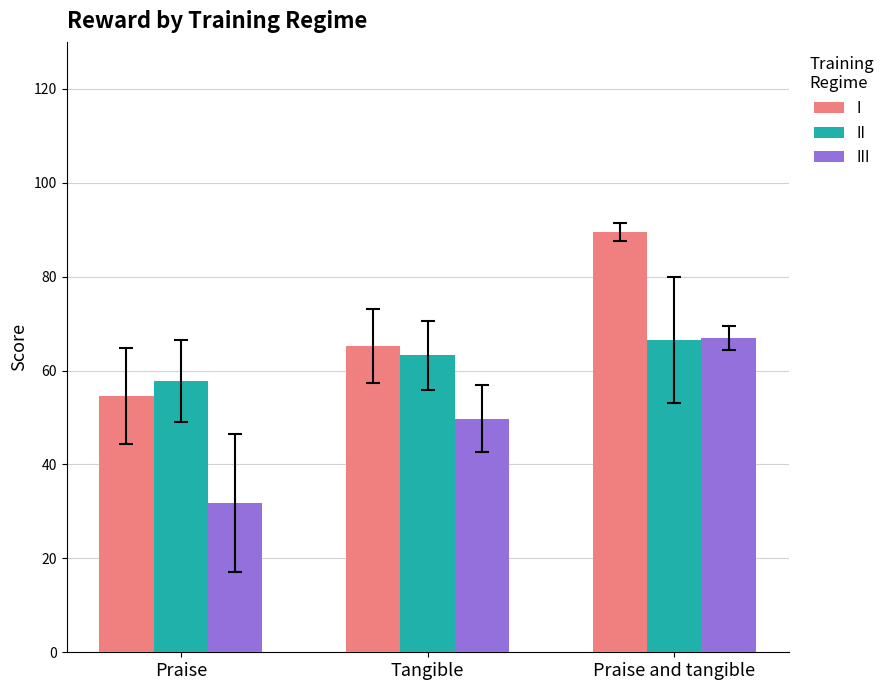

What are all the series names shown in the legend?

I, II, III